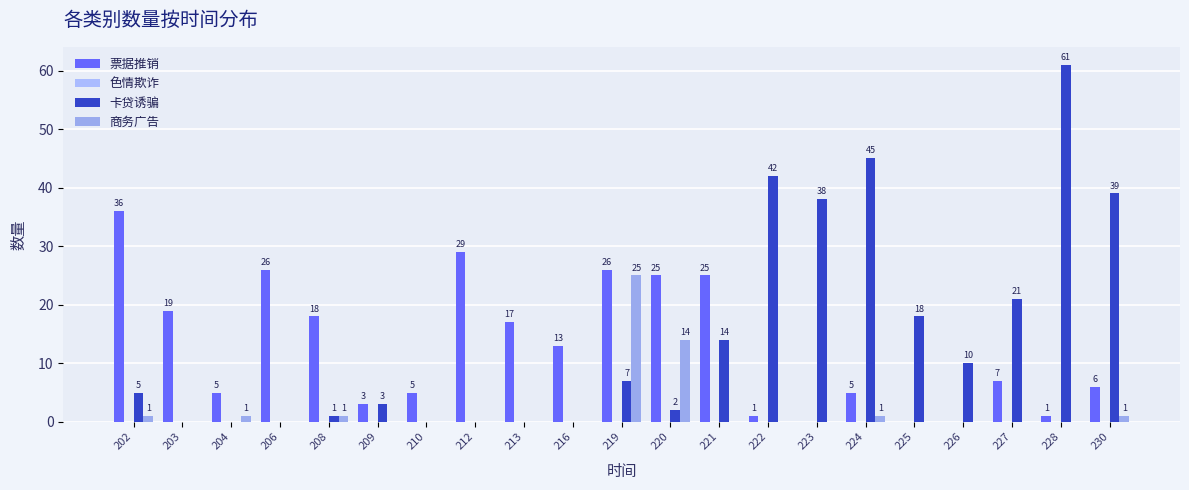

List the series in order of their peak value, lowest first.

色情欺诈, 商务广告, 票据推销, 卡贷诱骗